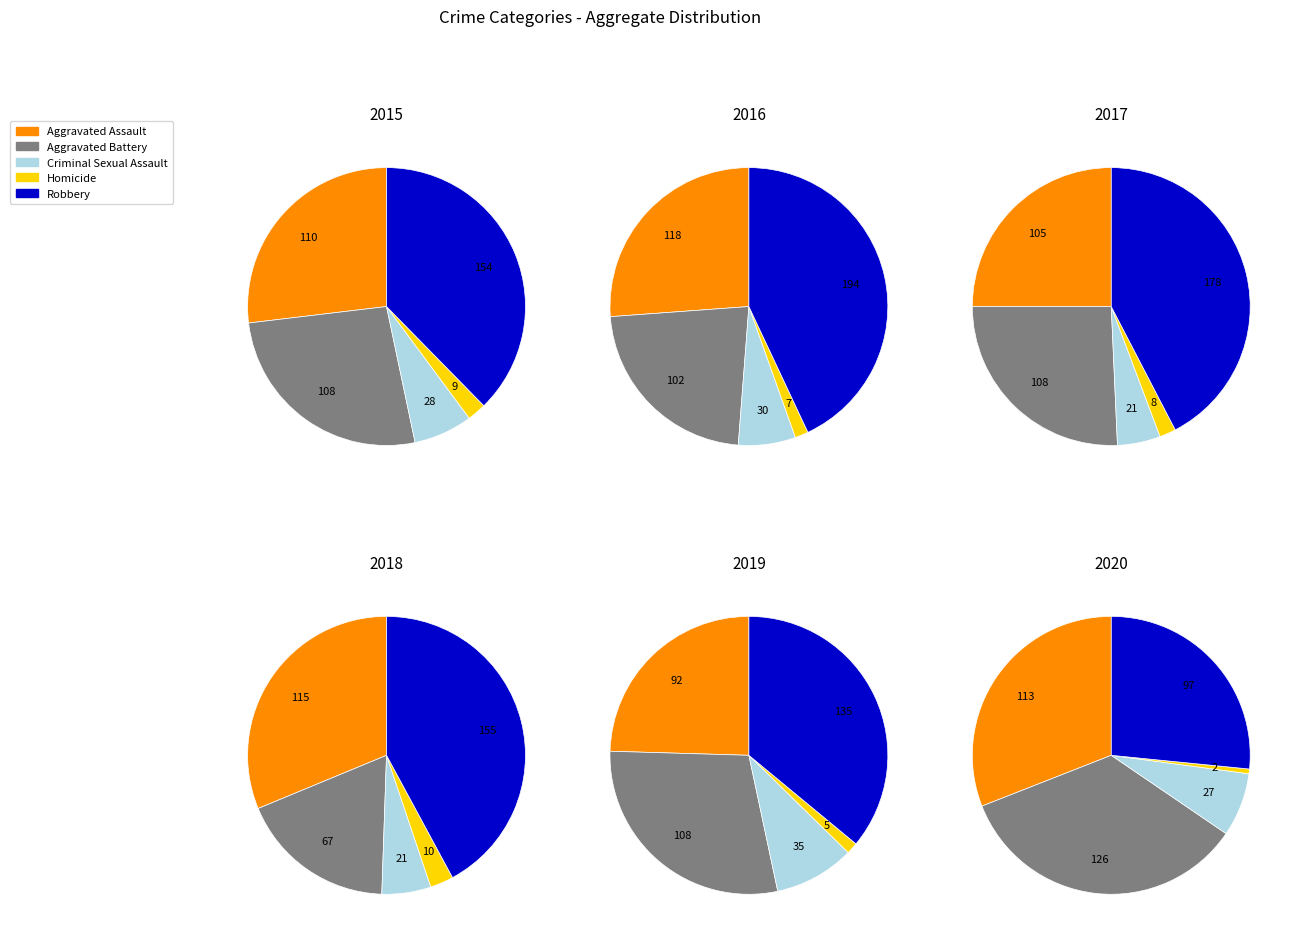

What percentage is NOT represented by Homicide?

97.8%